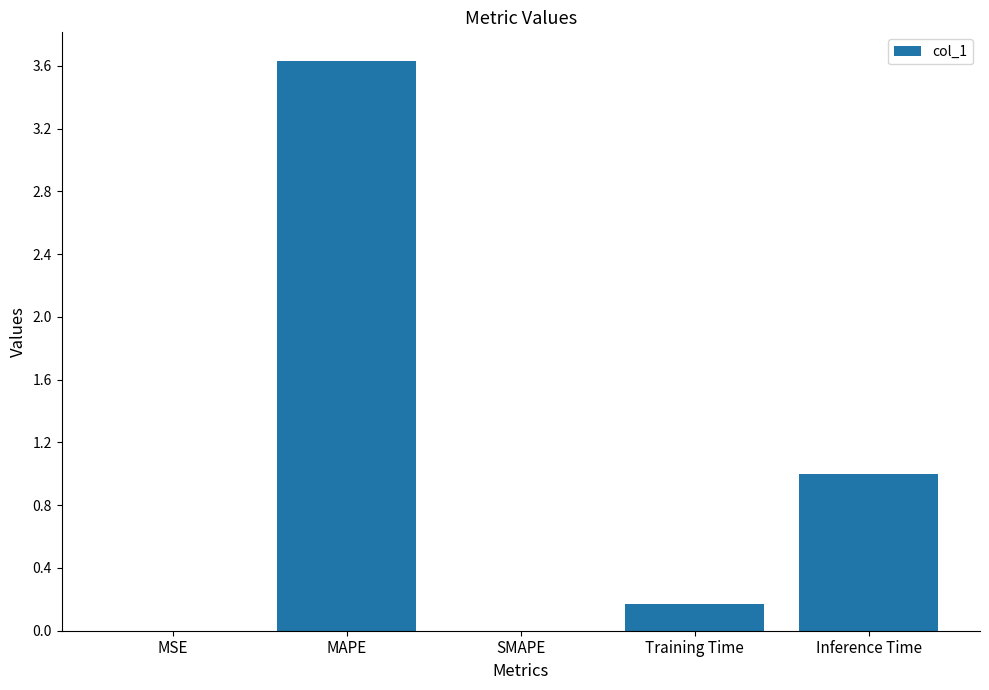

What is the average value?

1.0